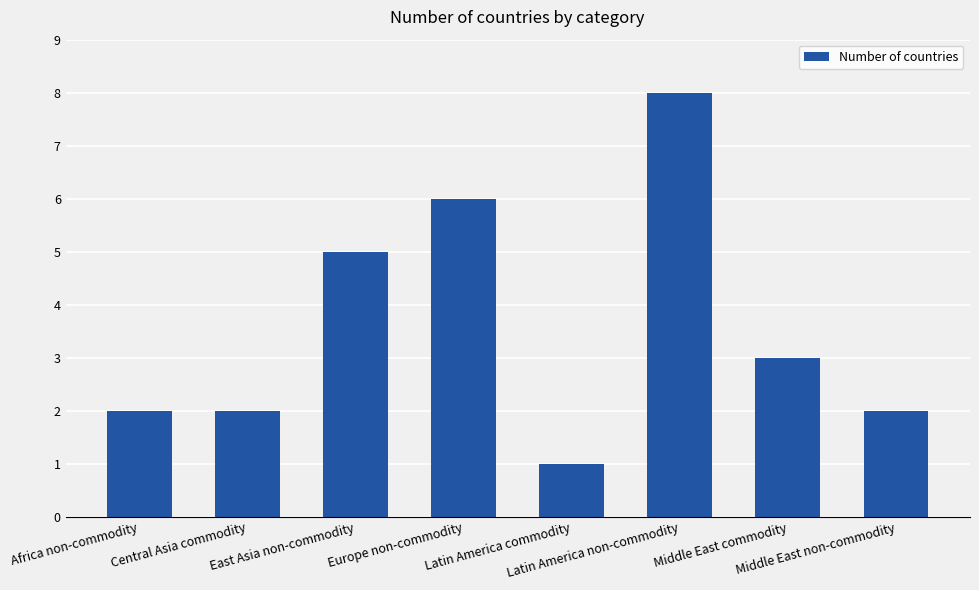

Is it true that the value at Latin America non-commodity is 13?

False